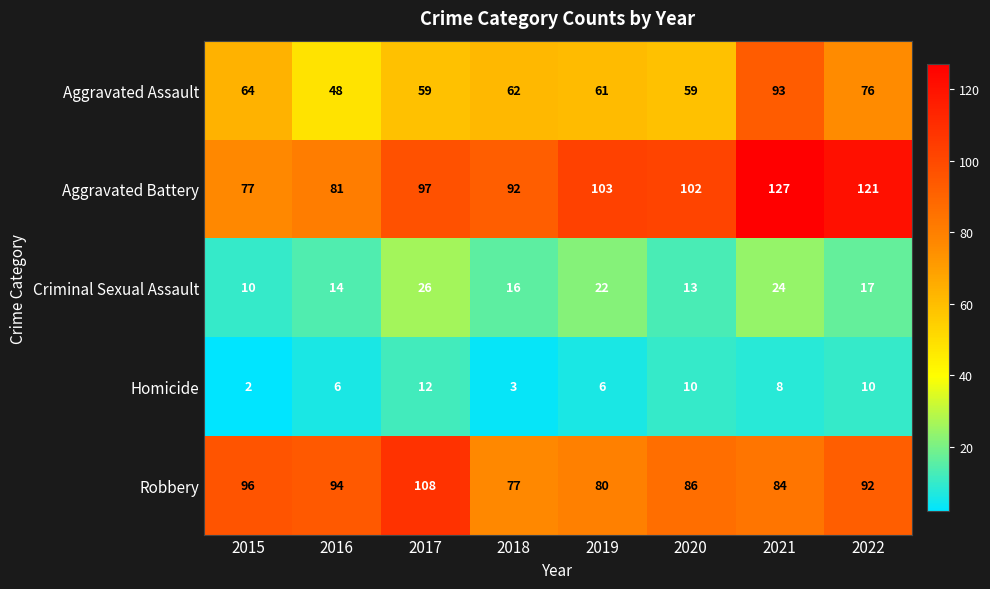

Which series has the largest total across all categories?

Aggravated Battery